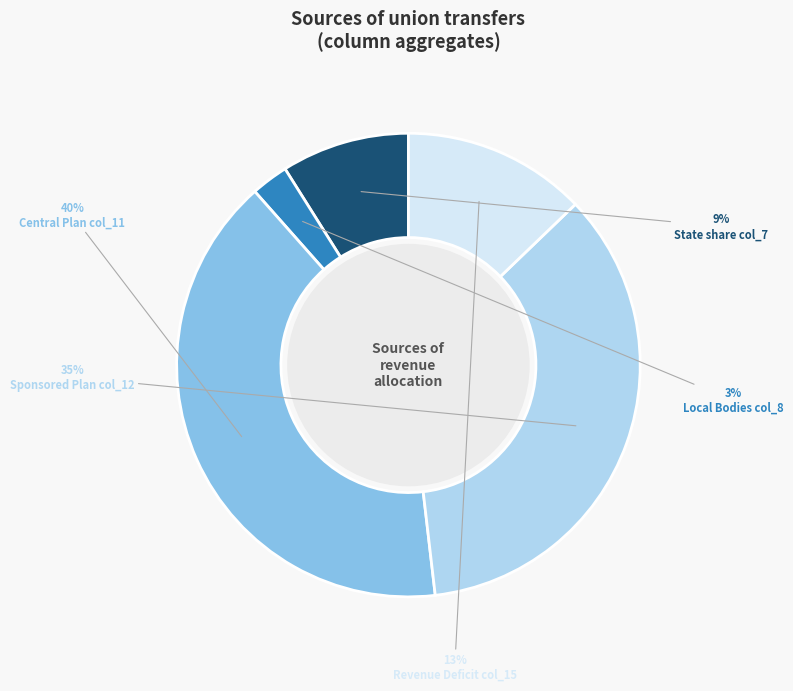

Does State share col_7 represent more than half of the total?

No